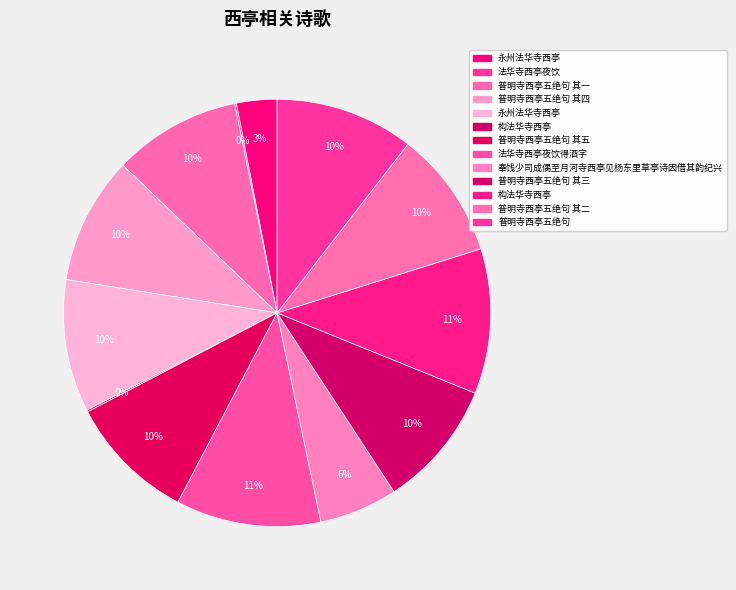

Which slice is the largest?

法华寺西亭夜饮得酒字